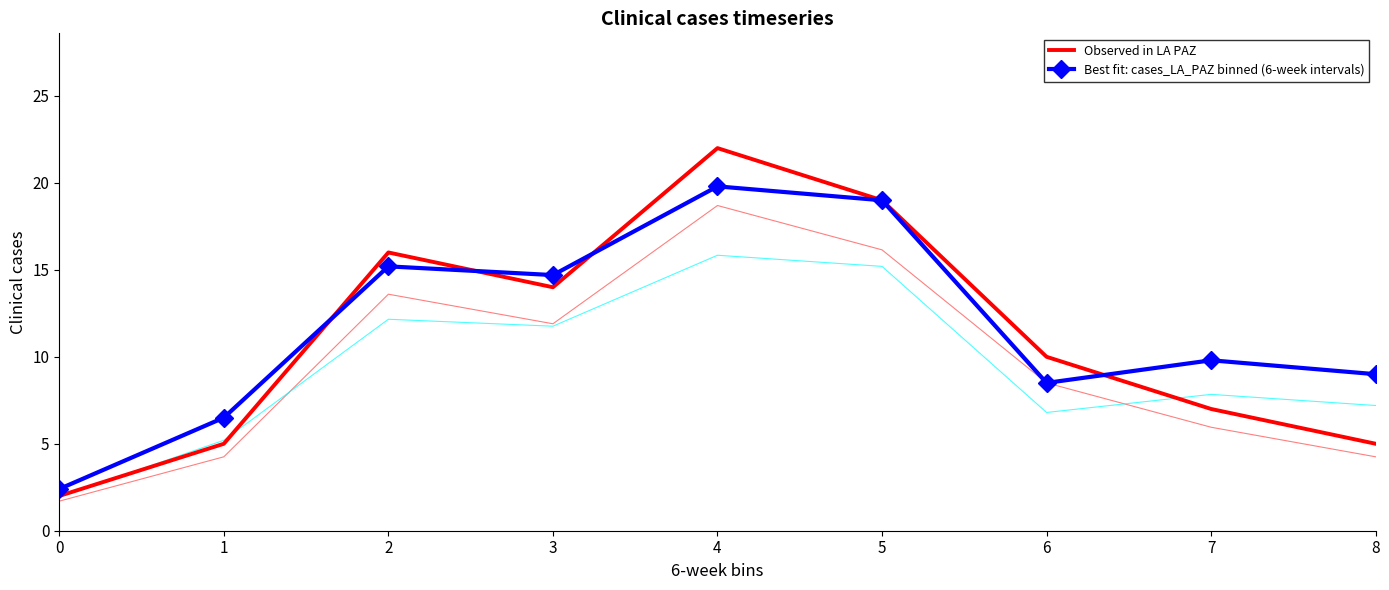

How many lines are shown in the chart?

2